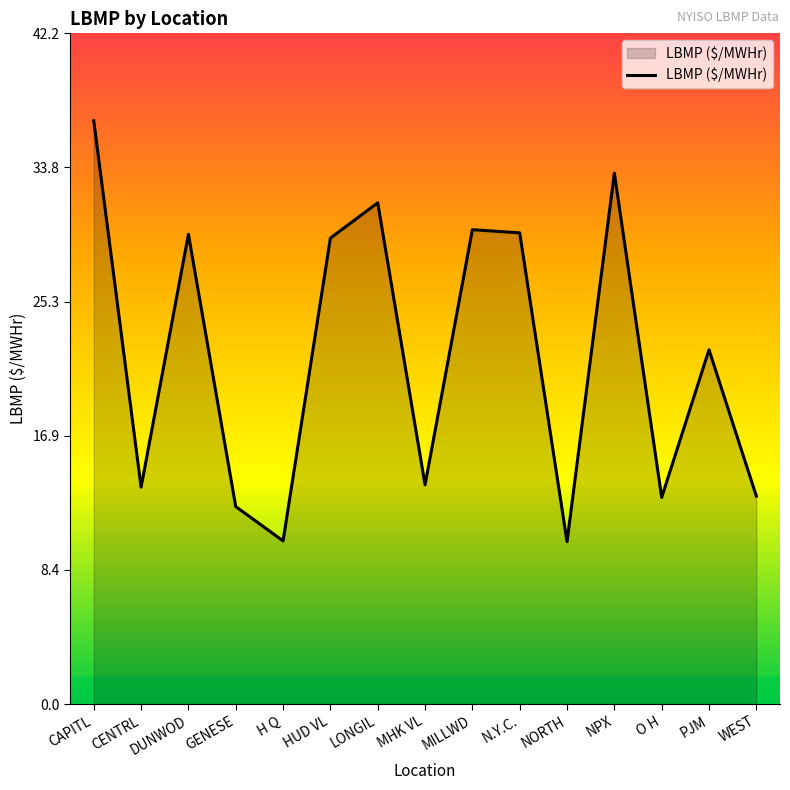

Read the value at NPX.

33.4